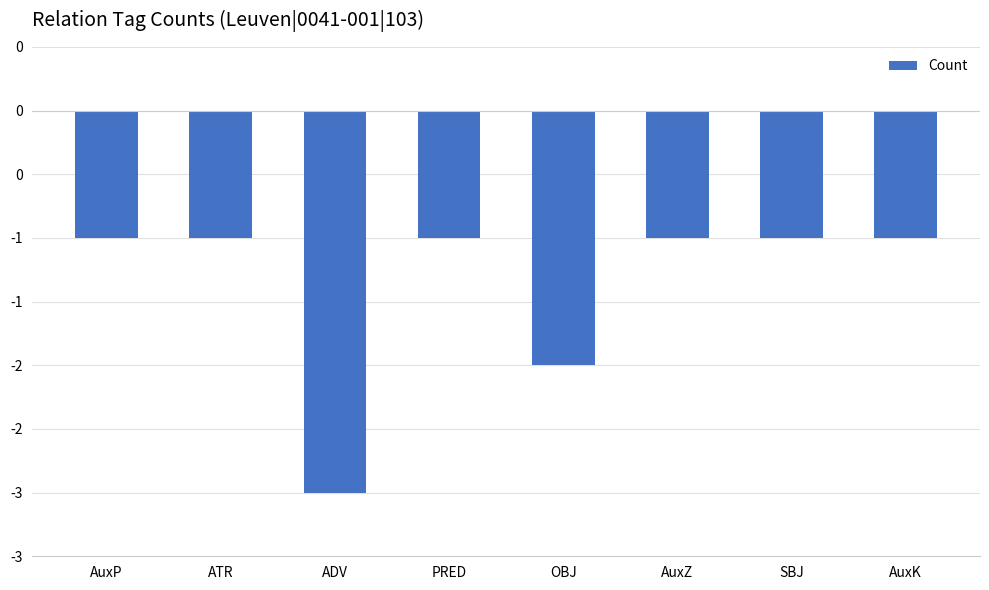

What is the approximate value at PRED?

-1